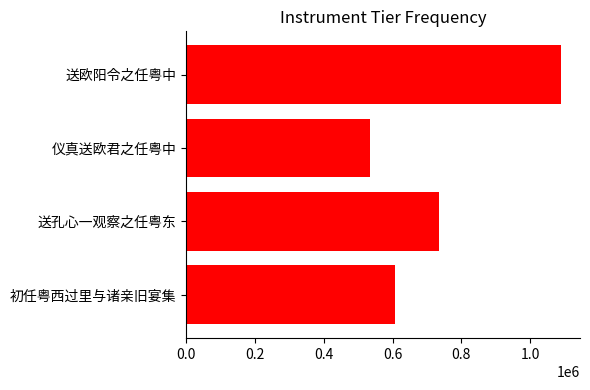

What is the value of the 3rd bar from the left?

535037